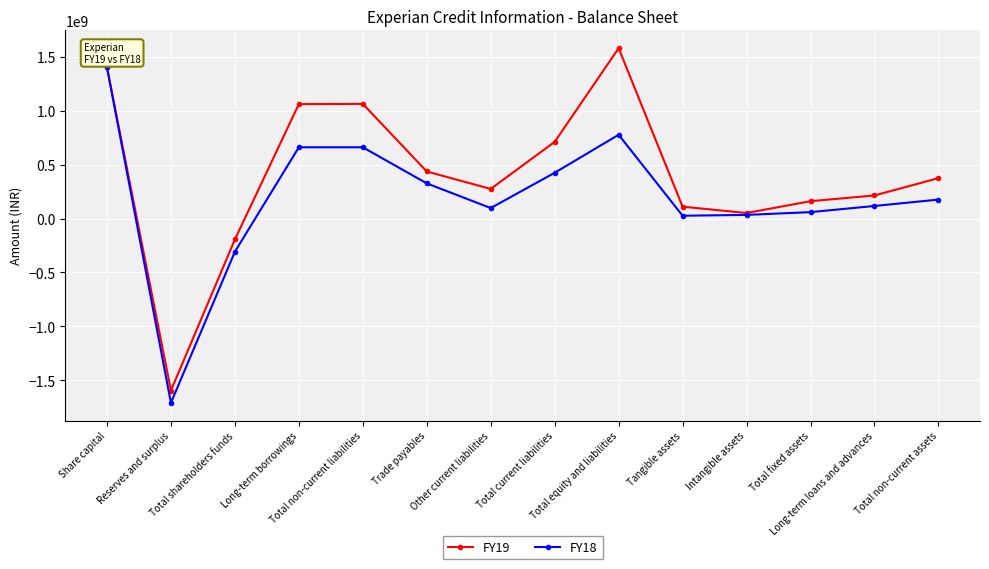

Read the FY19 value at Long-term borrowings.

1060000000